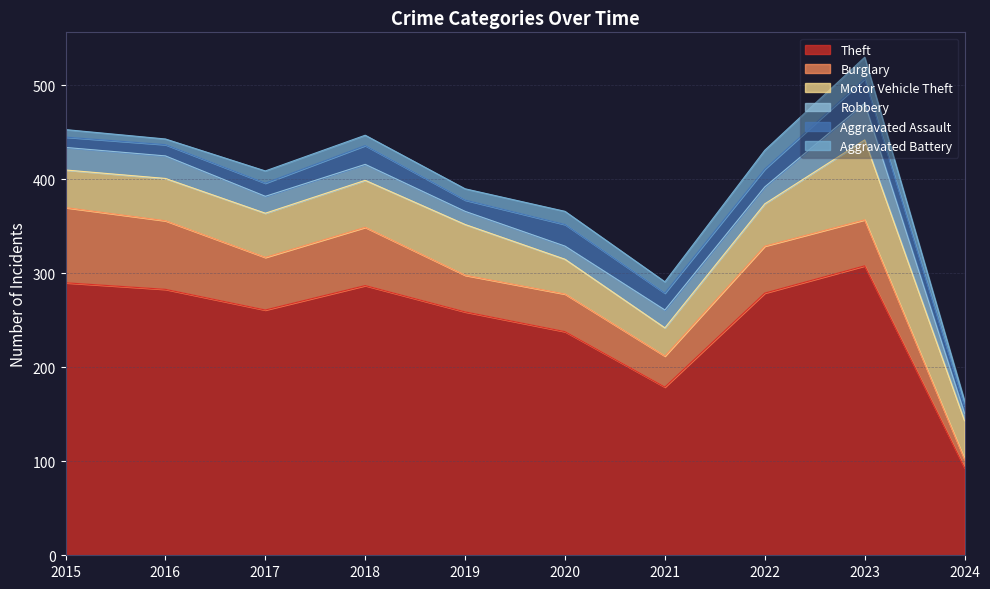

What is the difference between the Aggravated Battery values at 2024 and 2015?

3